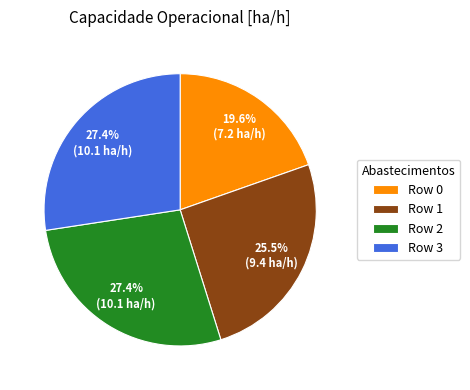

To the nearest percent, what is the average slice percentage?

25%